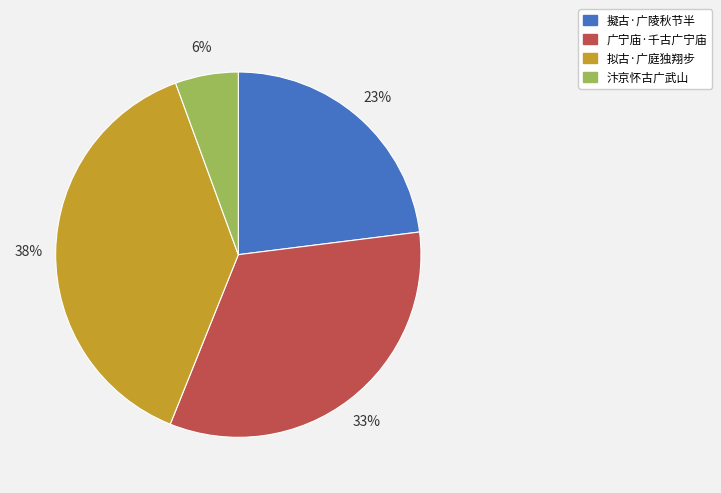

To the nearest percent, what is the average slice percentage?

25%